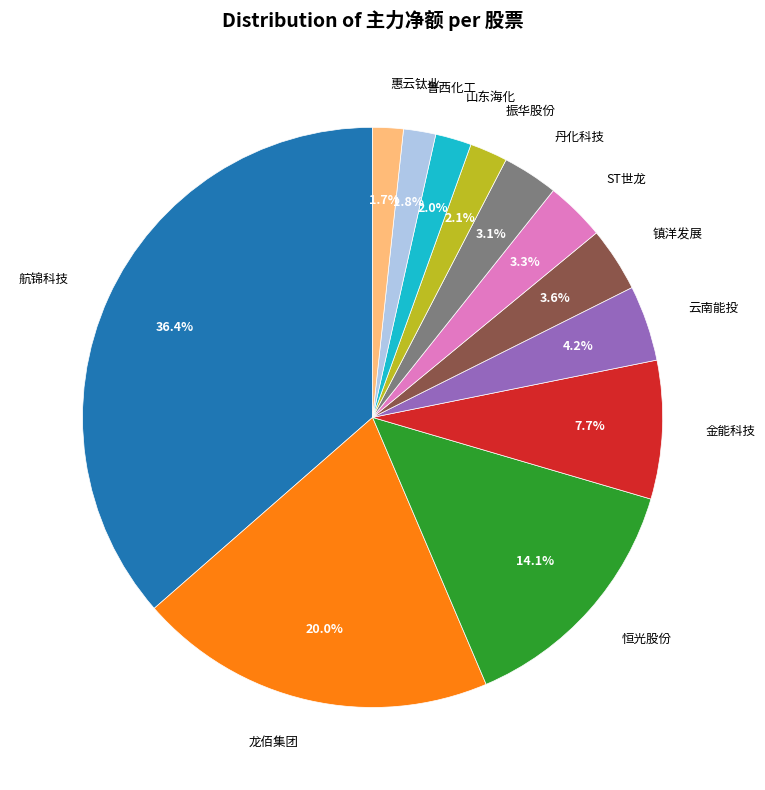

How many segments does this pie chart have?

12